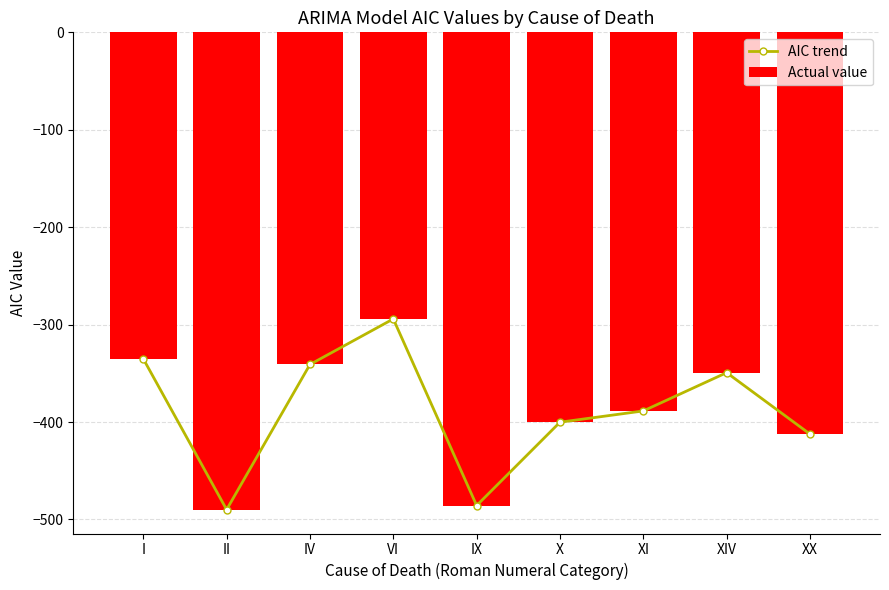

What is the label of the 1st bar from the left?

I